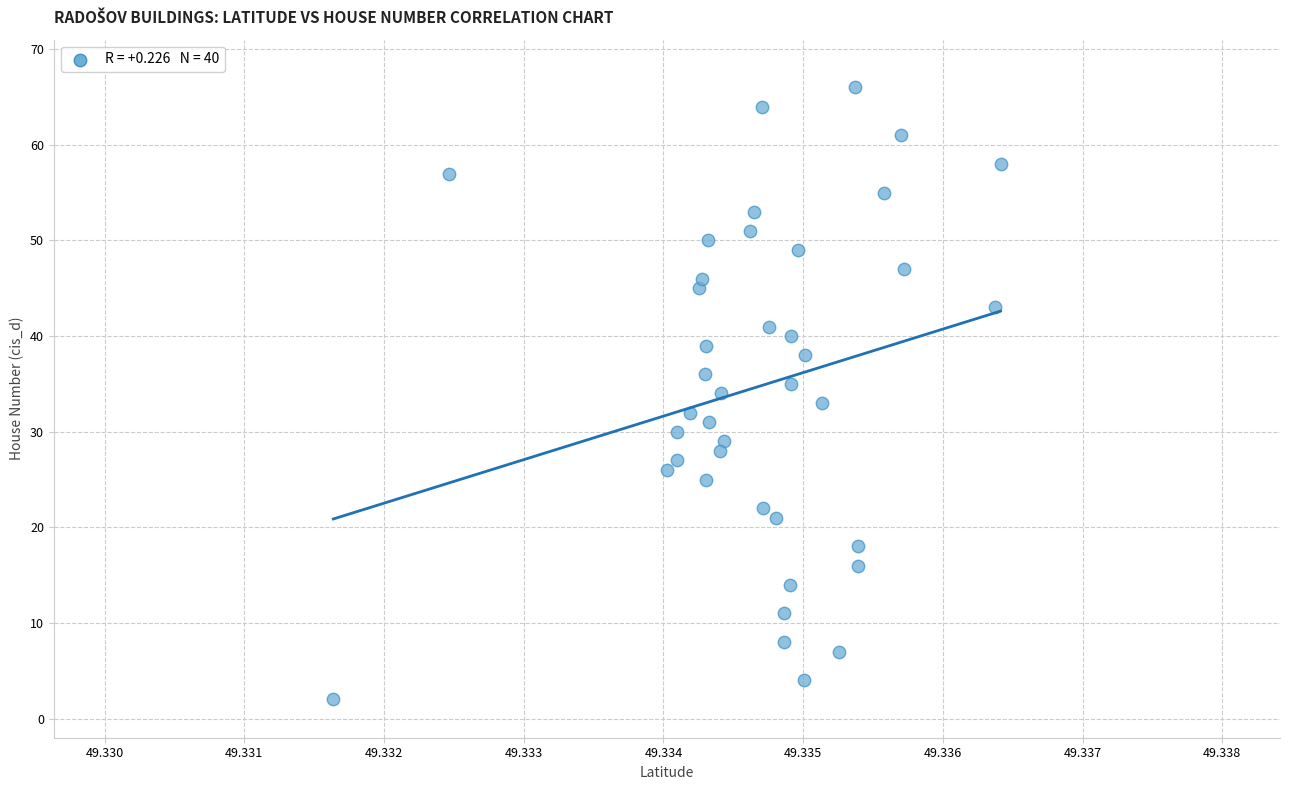

What is the range of Y values (max minus min)?

64